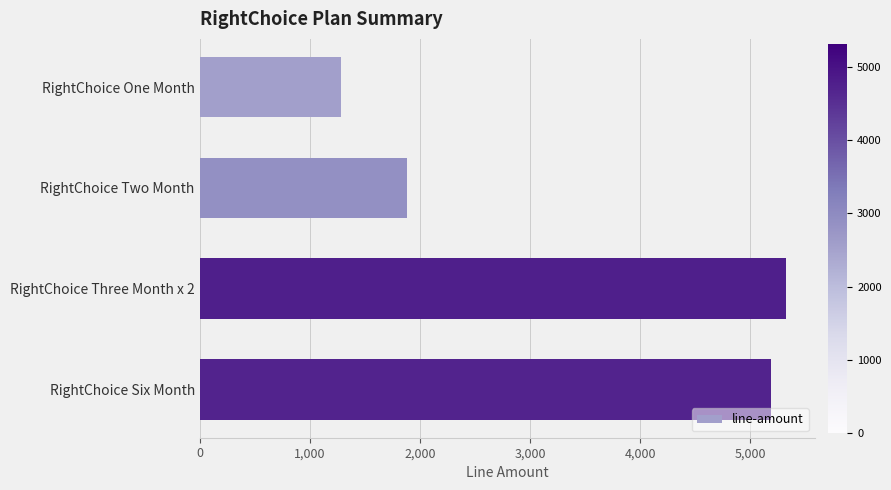

How many distinct data groups are displayed?

1